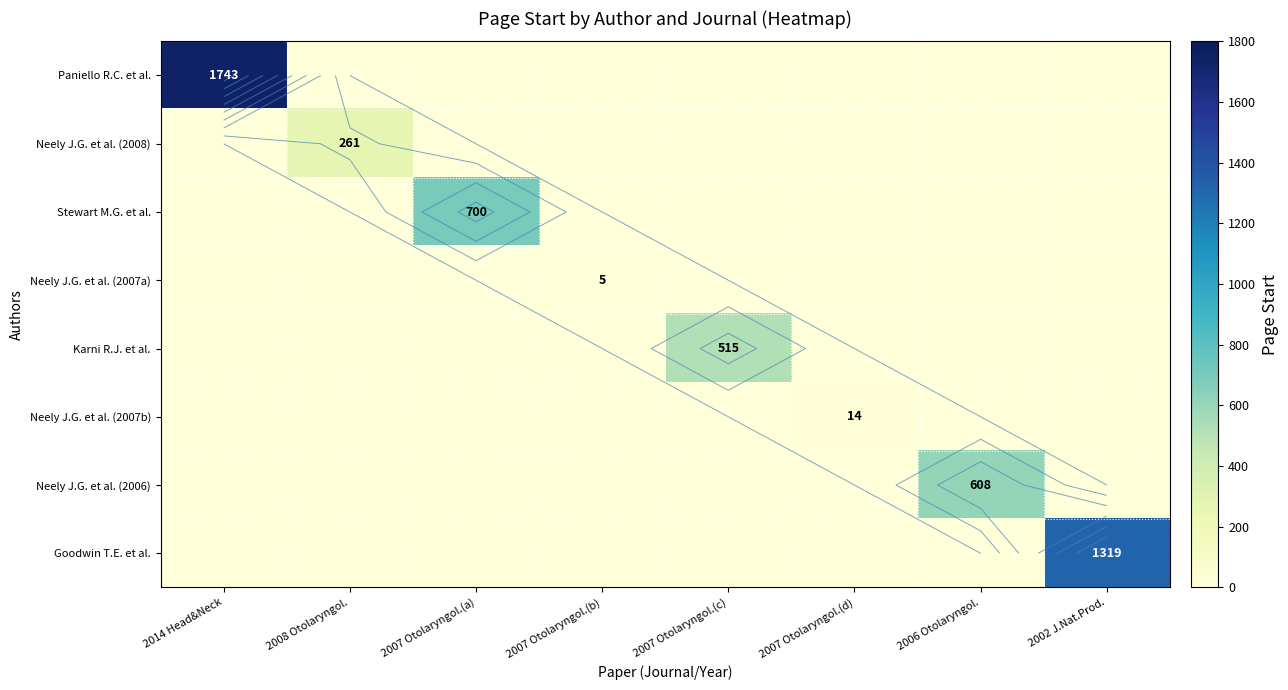

At which category does the chart reach its peak across all series?

2014 Head&Neck